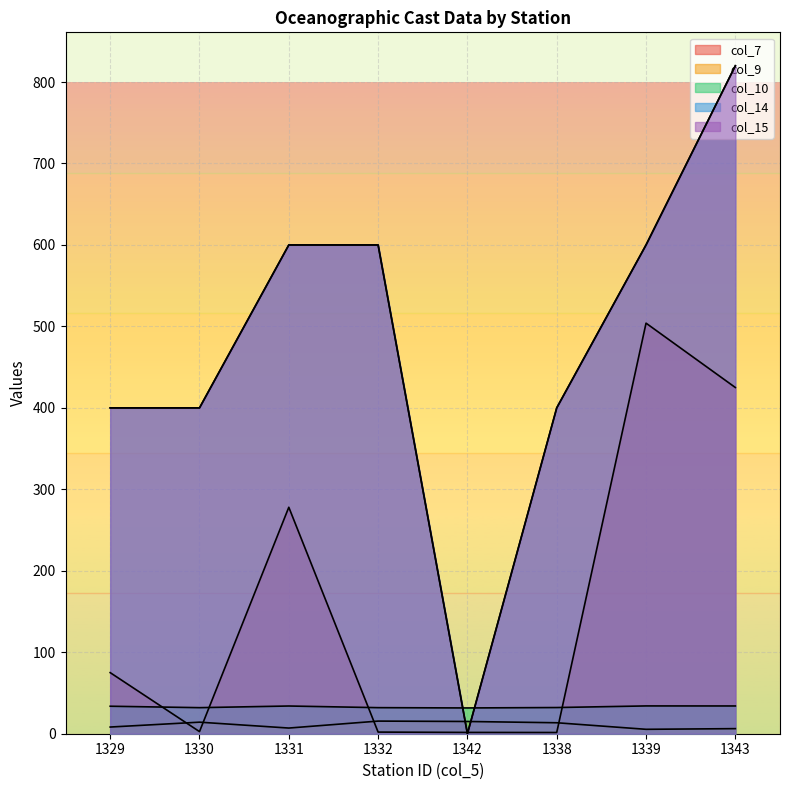

At how many categories does at least one series exceed 23?

8